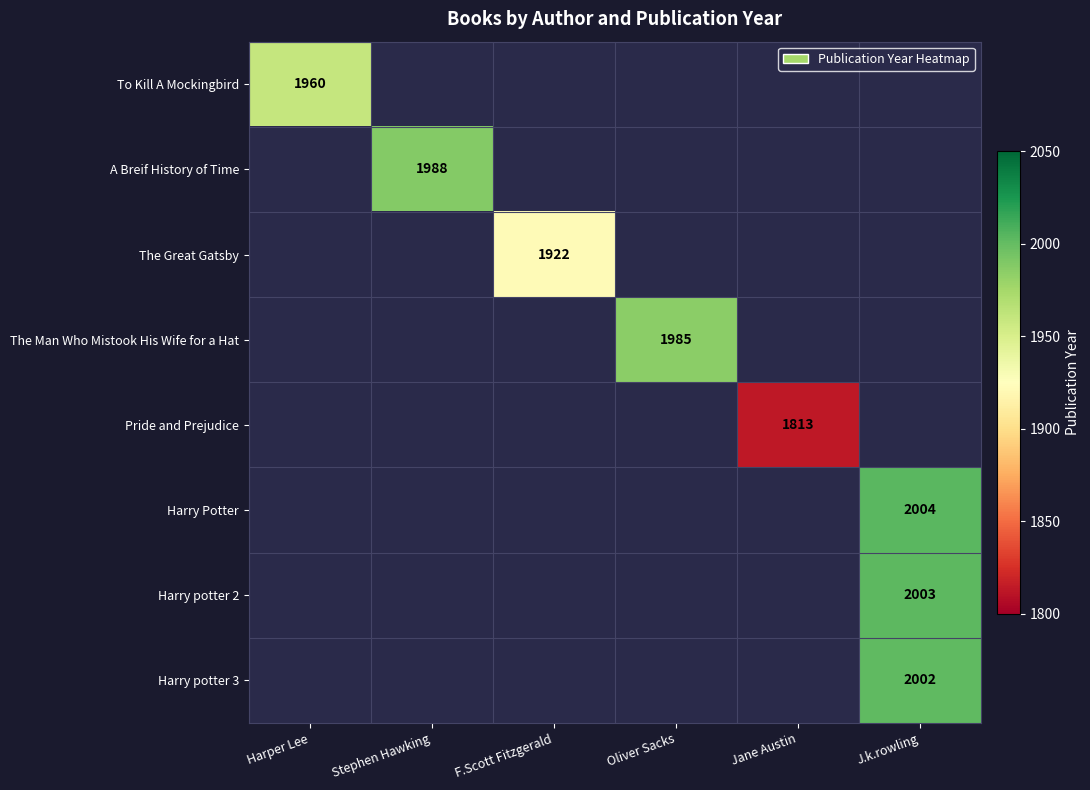

At how many categories does at least one series exceed 1856?

5